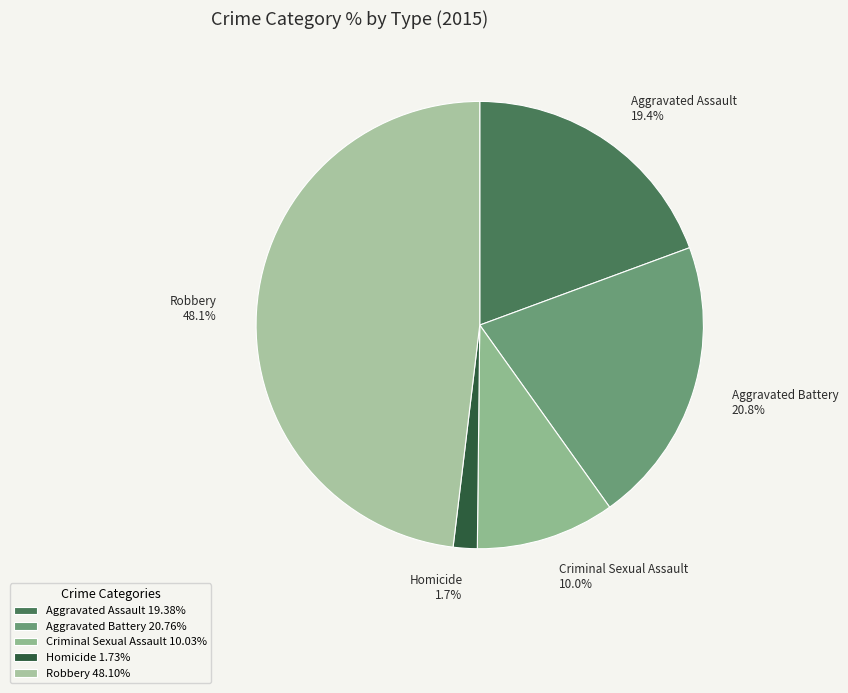

To the nearest percent, what portion does Robbery represent?

48%